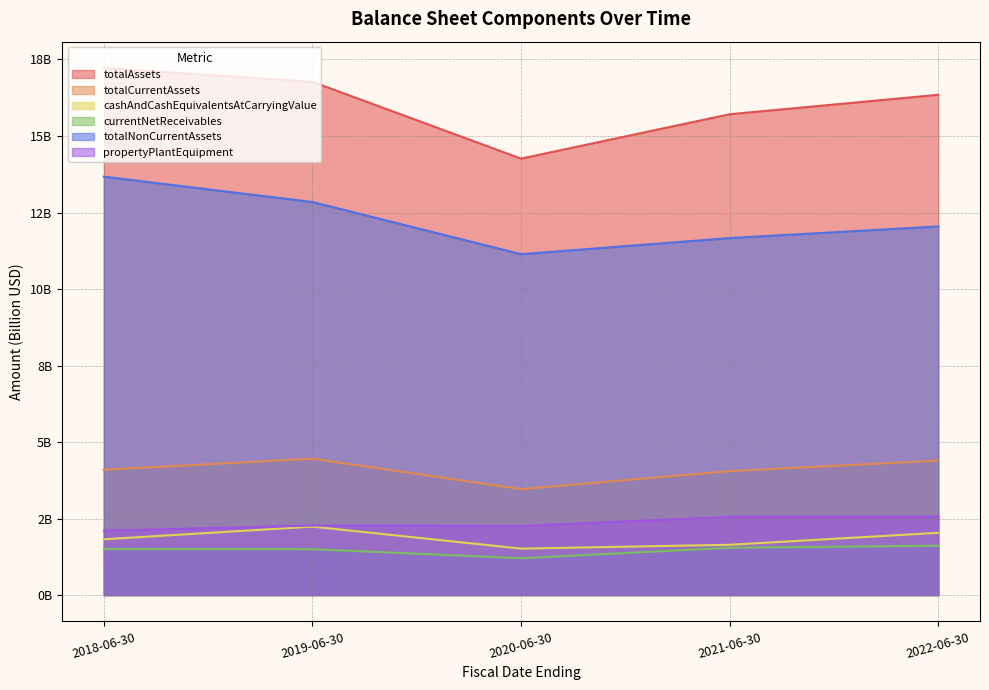

What is the minimum value for totalAssets?

14.3